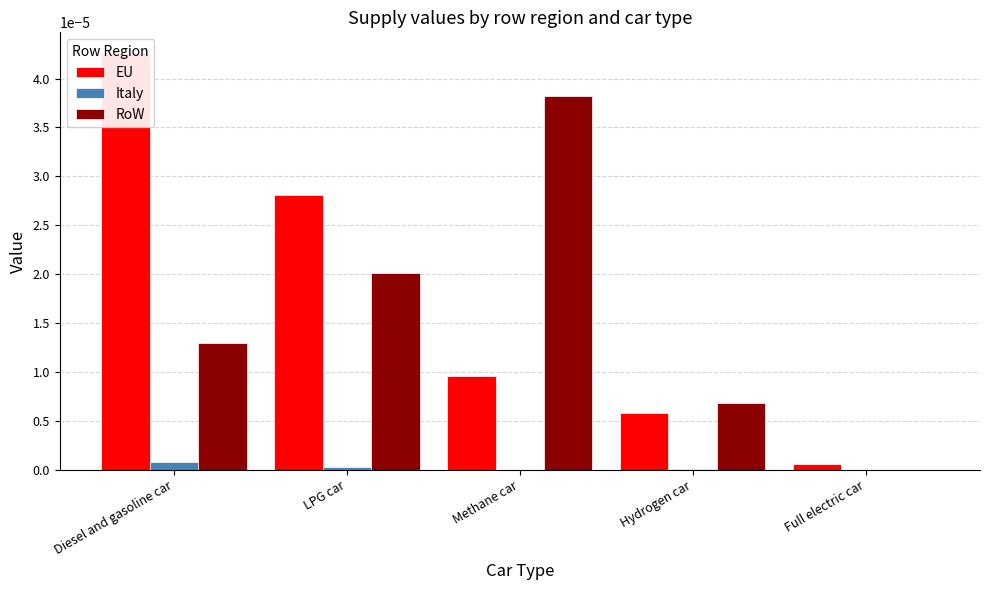

What are all the series names shown in the legend?

EU, Italy, RoW